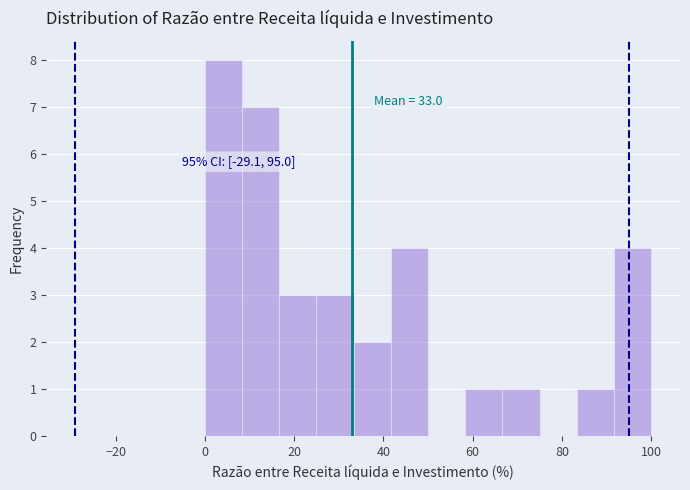

Which range on the x-axis has the tallest bar?

0 to 8